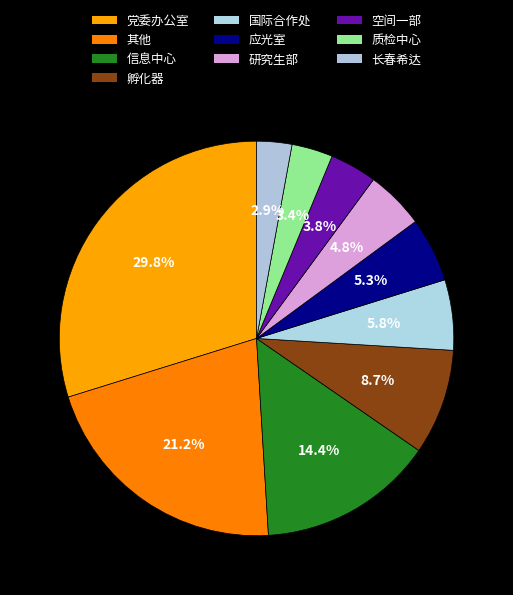

How many slices are in this pie chart?

10